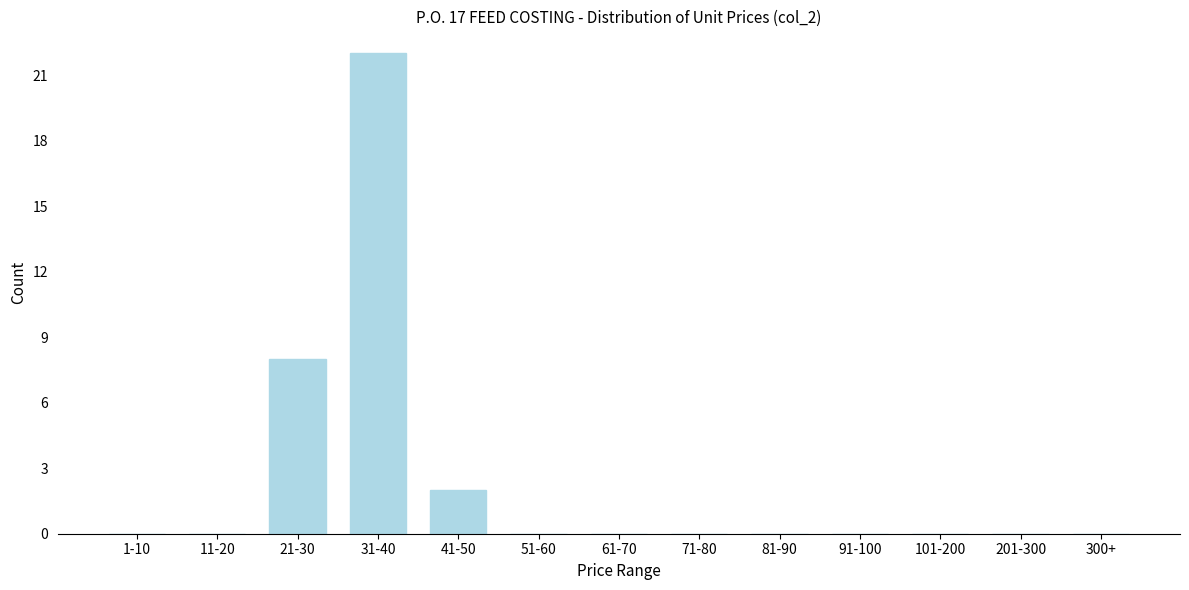

Reading left to right, extract all data points from this chart.

1-10=0	11-20=0	21-30=8	31-40=22	41-50=2	51-60=0	61-70=0	71-80=0	81-90=0	91-100=0	101-200=0	201-300=0	300+=0